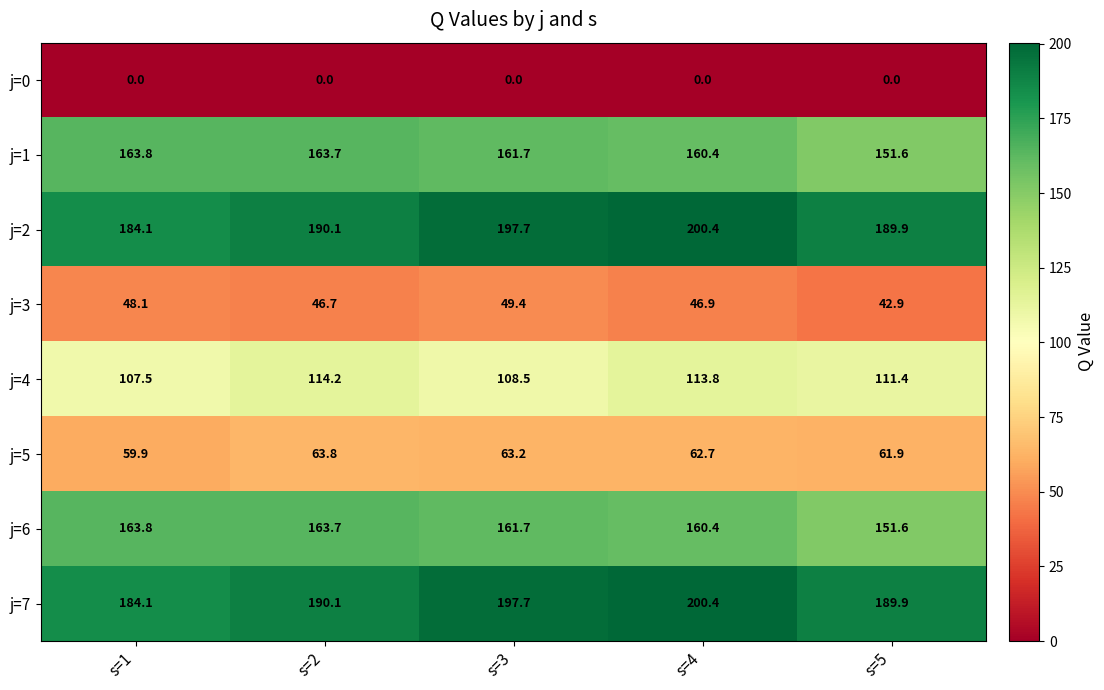

How many distinct data groups are displayed?

8